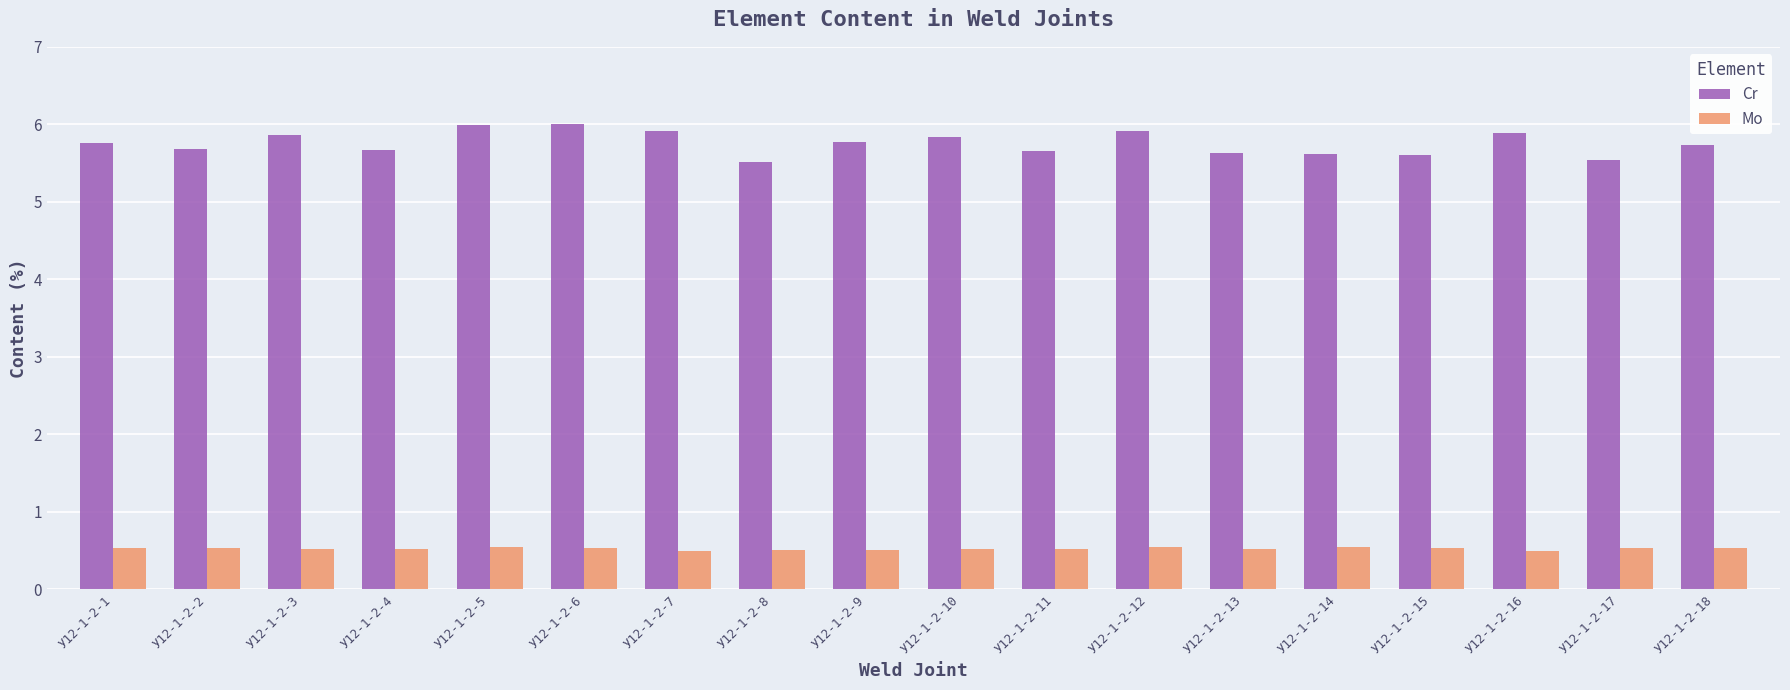

True or false: Cr has a value of 5.9 at У12-1-2-12.

True